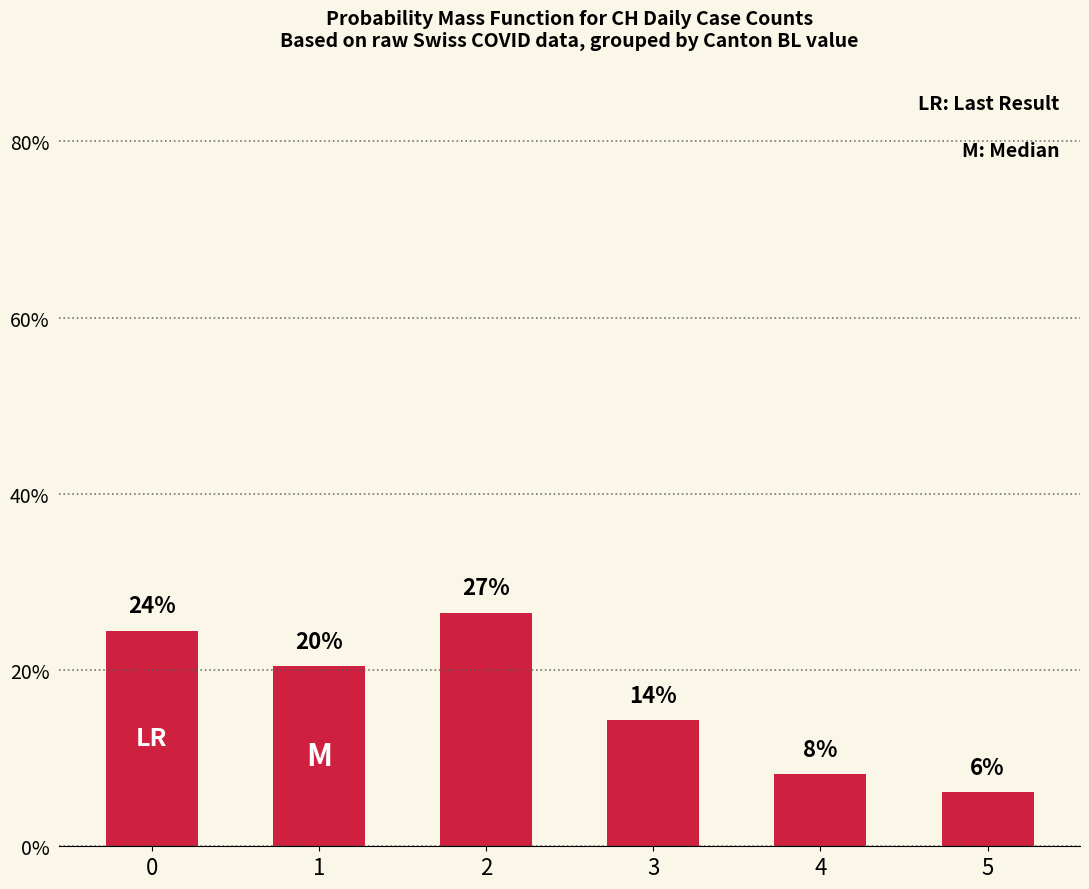

What is the sum of the values at 5 and 3?

20.4